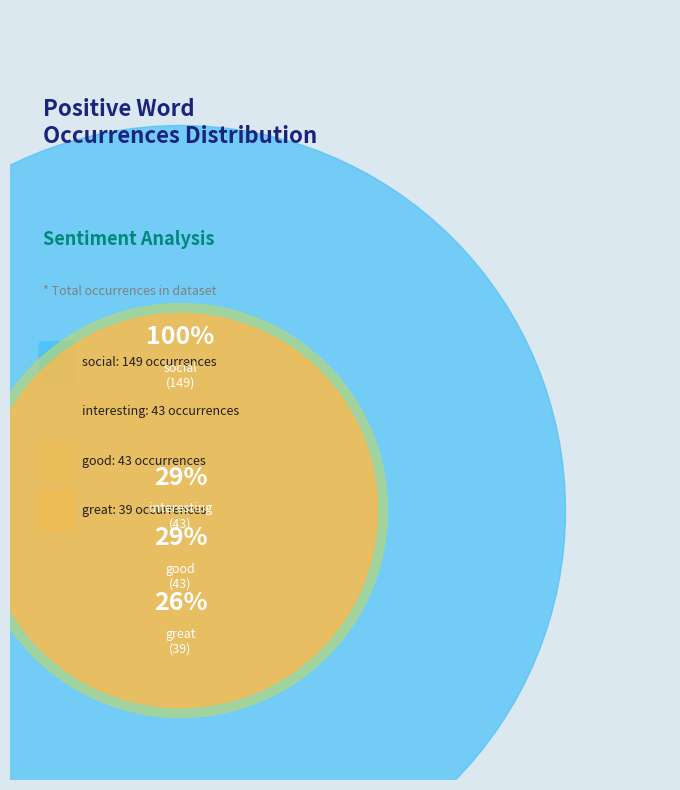

True or false: best accounts for 14% of the total.

False